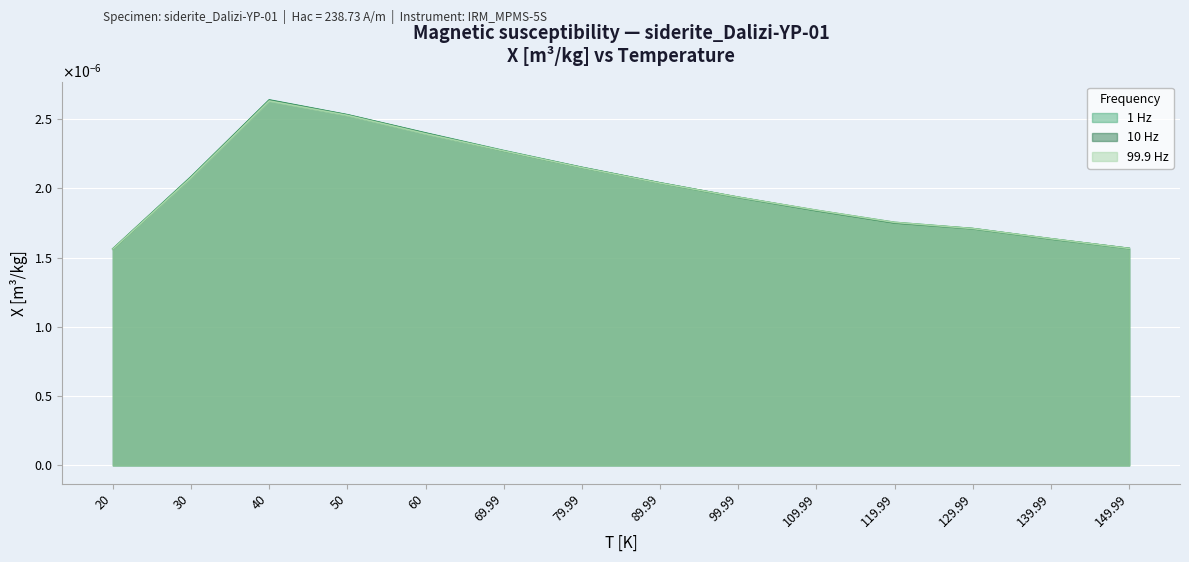

Where do 10 Hz and 99.9 Hz first cross each other?

89.99 and 99.99